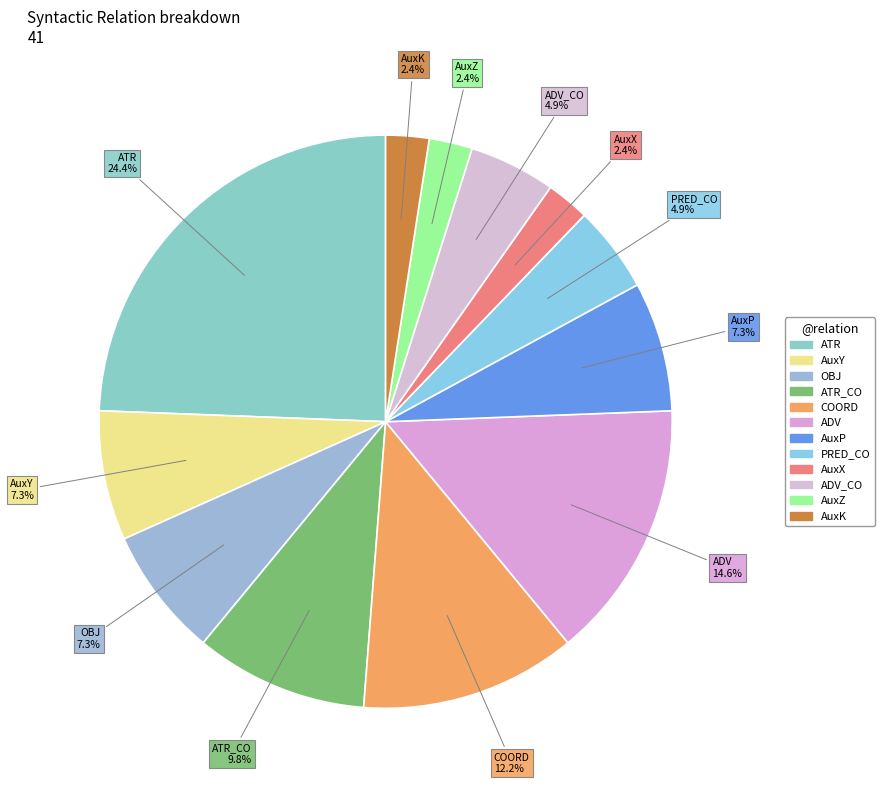

How many segments does this pie chart have?

12